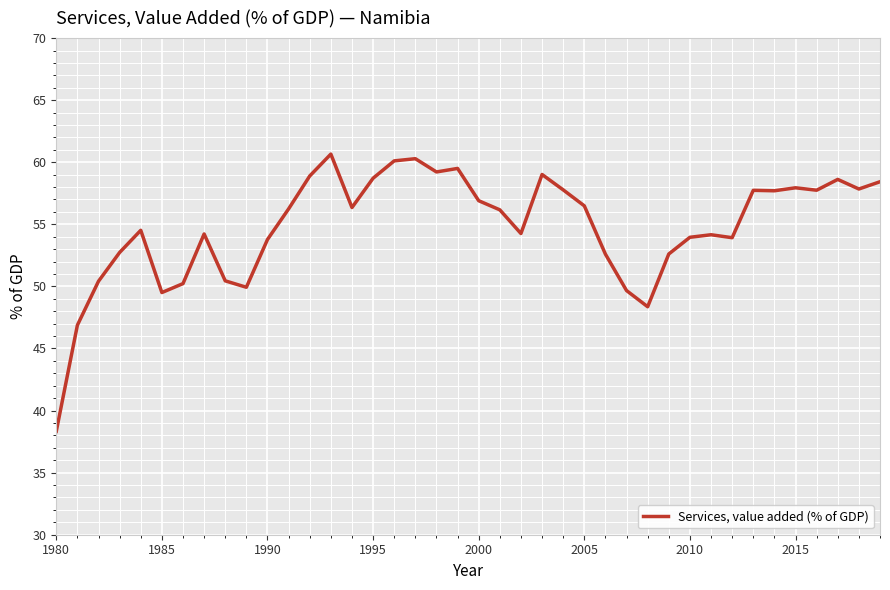

What is the smallest value displayed?

38.3